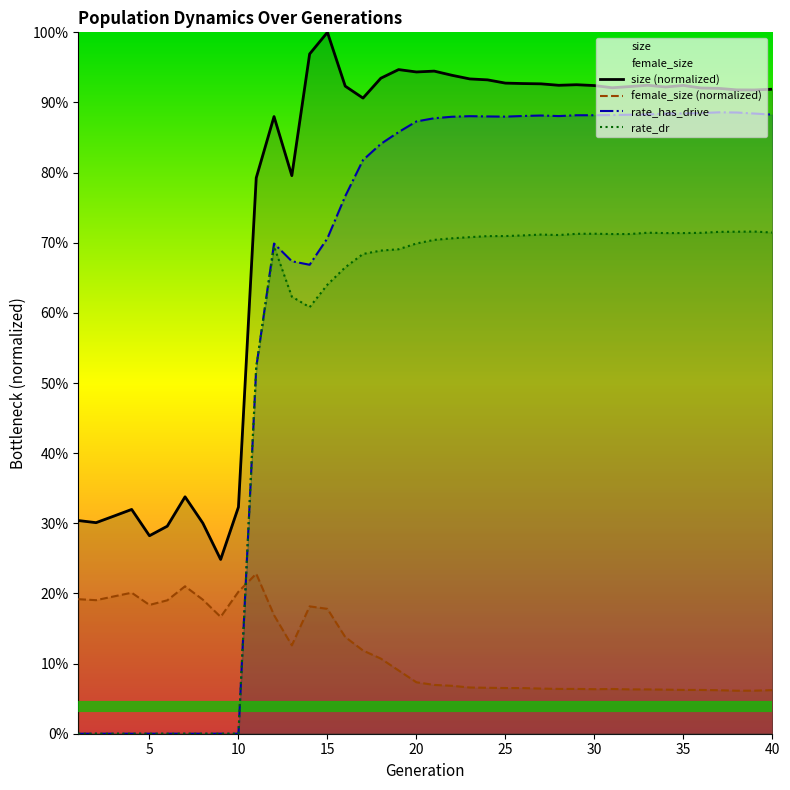

Rank the series by their maximum value, from highest to lowest.

size (normalized), rate_has_drive, rate_dr, female_size (normalized)